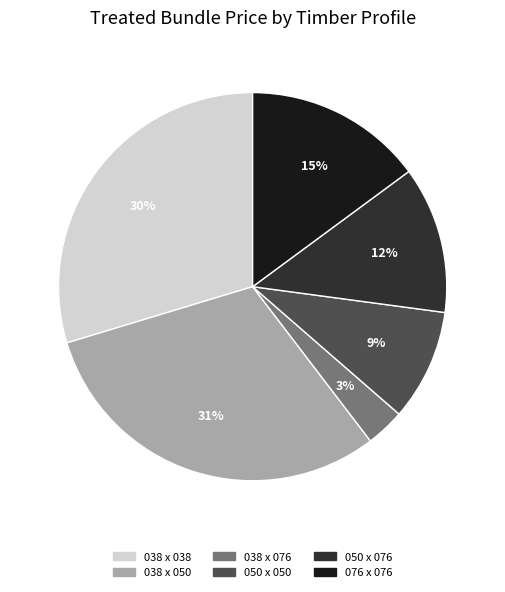

To the nearest percent, what is the combined percentage of 038 x 076 and 038 x 038?

33%